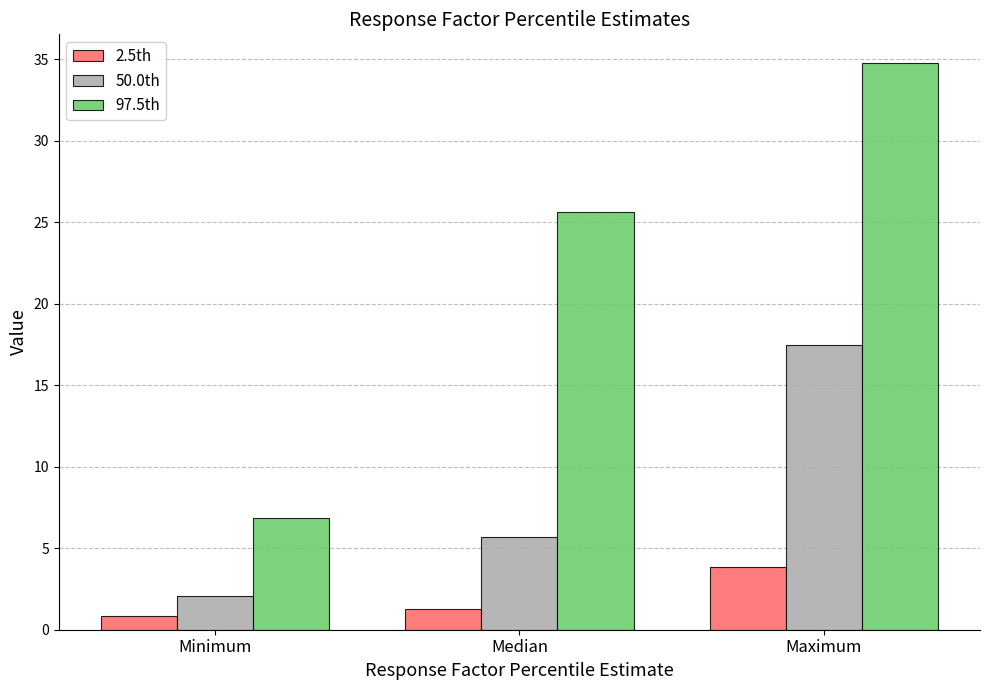

Is the value of 2.5th at Median greater than the value of 50.0th at Median?

No